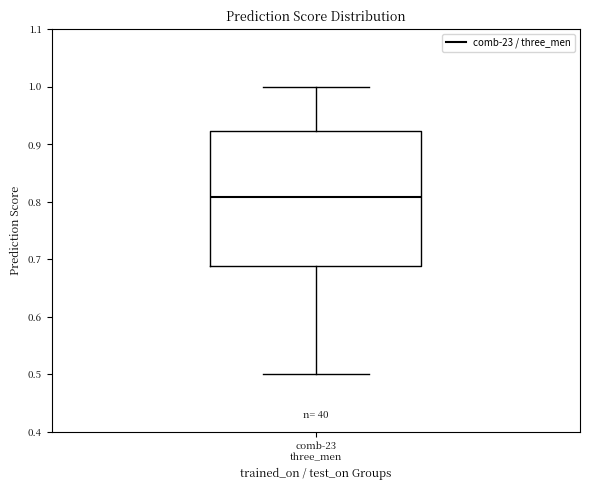

Transcribe this box plot: give where the median line is, the range the box spans, and where the two whiskers end, as read against the y-axis. The values are not printed on the chart, so give them approximately, as read against the axis.

median 0.81, box 0.69 to 0.92, whiskers 0.50 to 1.00